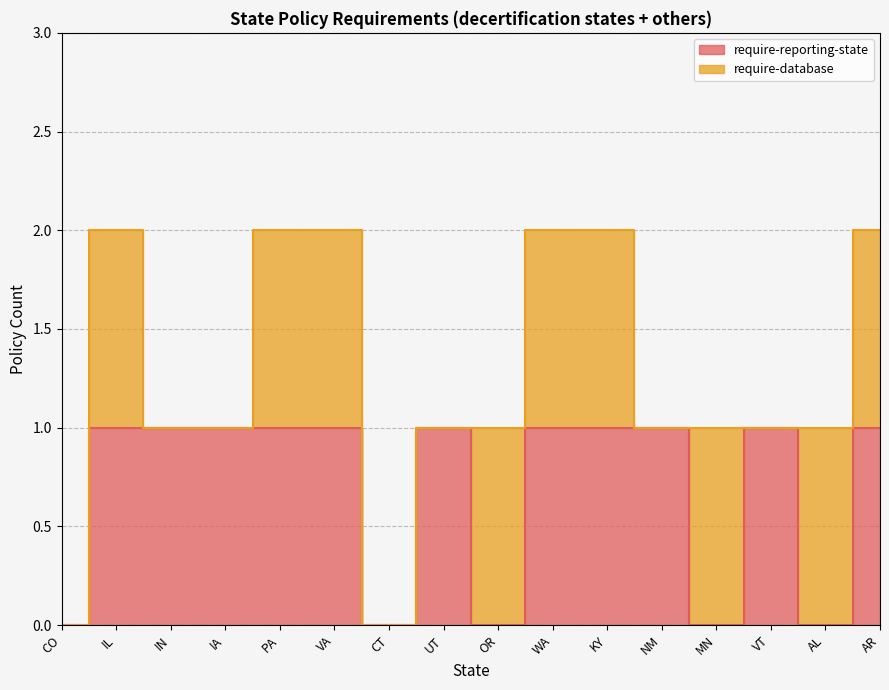

List the labels in order of value, smallest first.

CO, CT, OR, MN, AL, IL, IN, IA, PA, VA, UT, WA, KY, NM, VT, AR